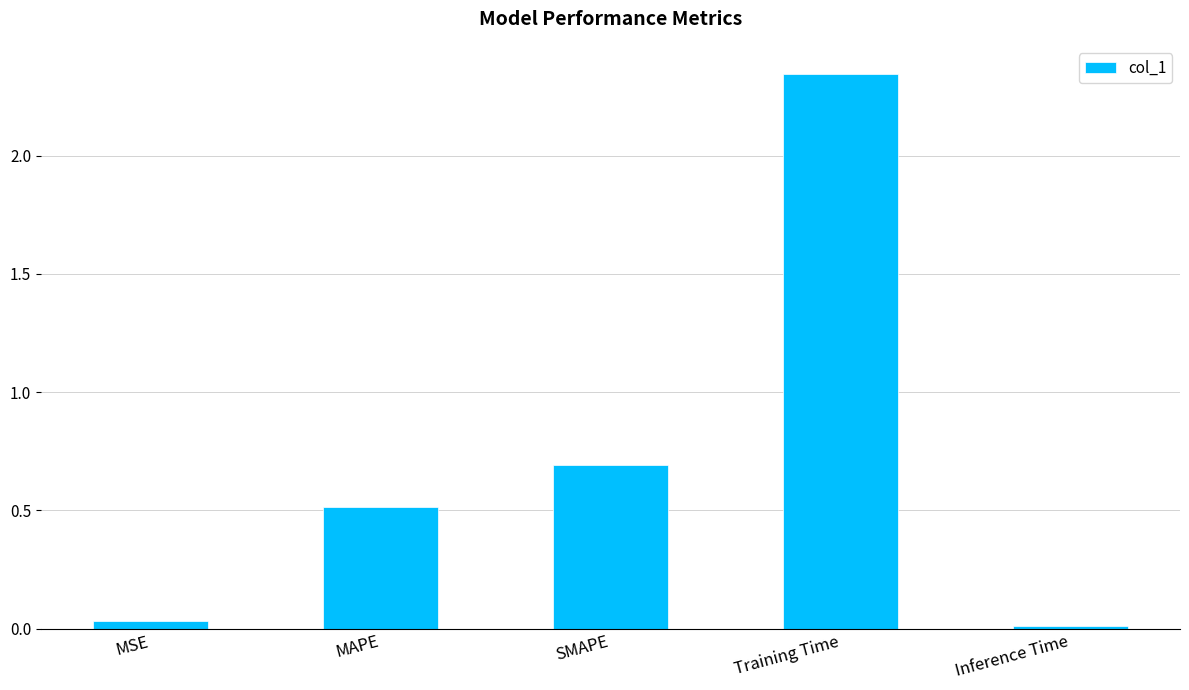

The value at Inference Time is 0.0. True or false?

True